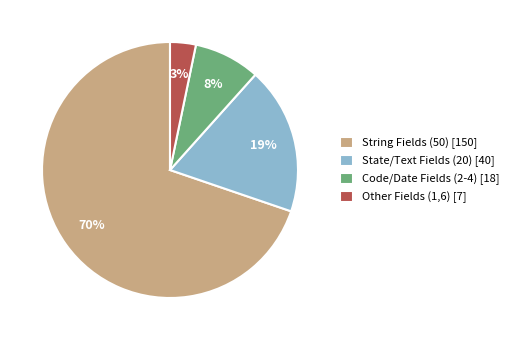

Do Other Fields (1,6) [7] and State/Text Fields (20) [40] together represent more than half of the pie?

No